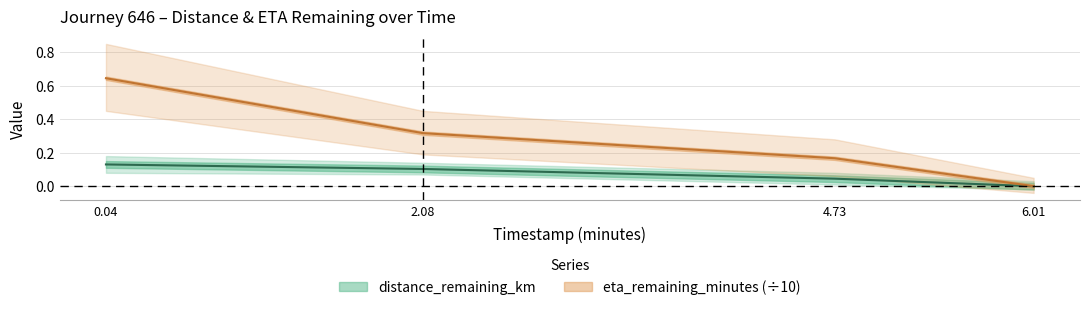

Where is distance_remaining_km nearest to the value 0?

6.01